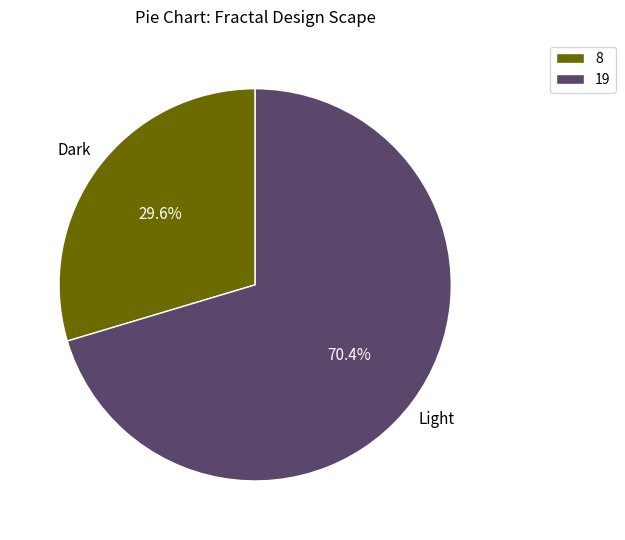

Approximately how many times larger is the value at 8 compared to 19?

0.4